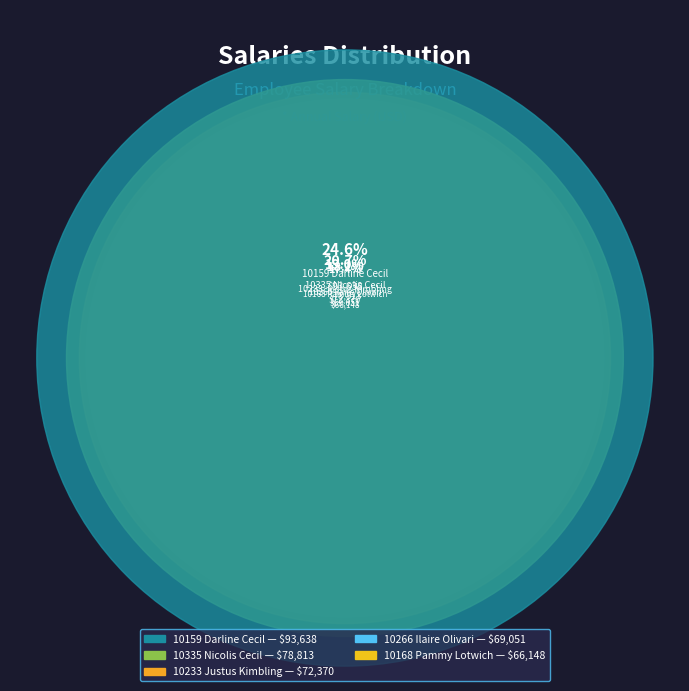

Combined, what portion of the pie is 10159 Darline Cecil and 10168 Pammy Lotwich?

42.0%